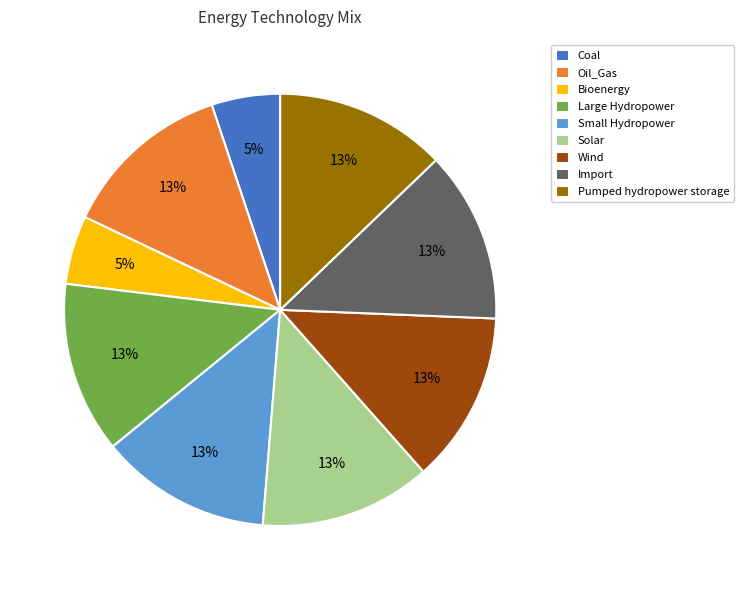

To the nearest percent, what percentage of the pie is Oil_Gas?

13%